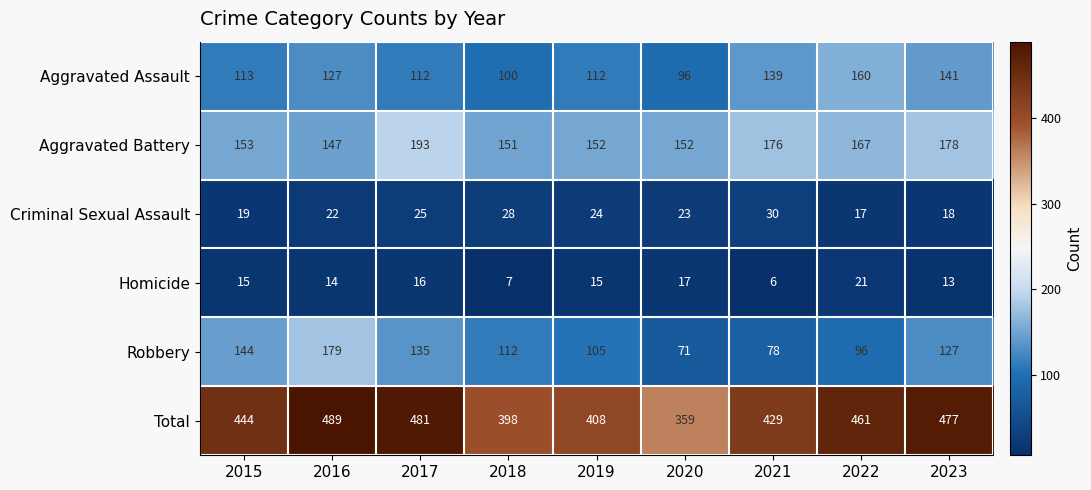

At which category is the sum across all series the highest?

2016